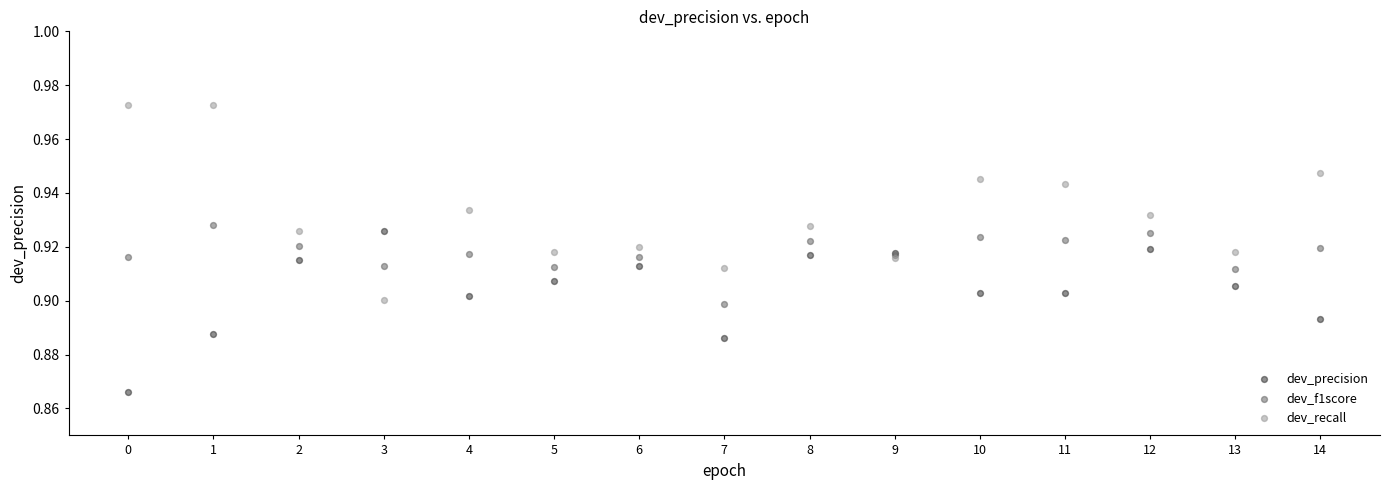

Which series has the largest Y range (max minus min)?

dev_recall